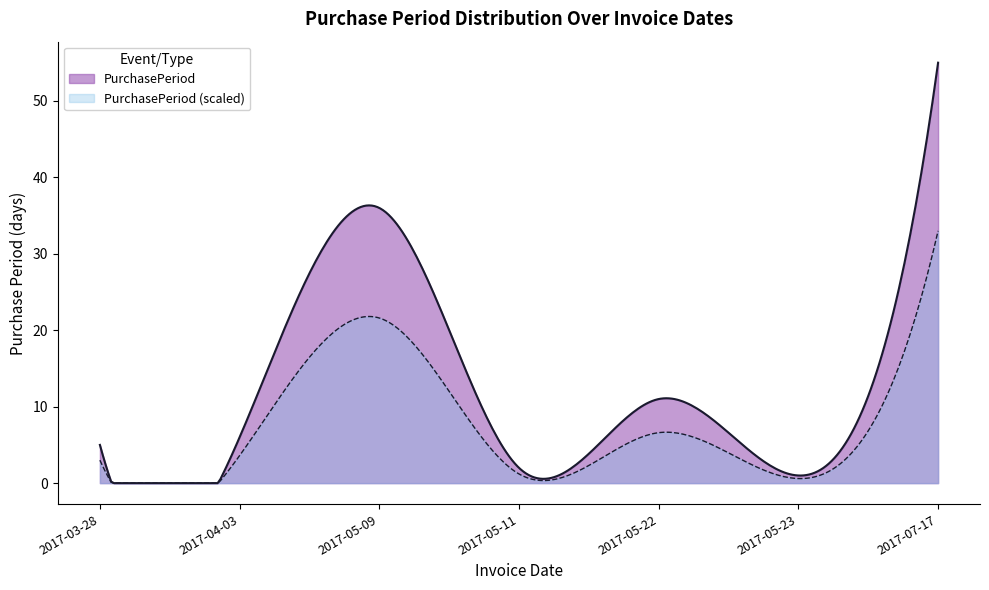

How many series are shown in this chart?

2